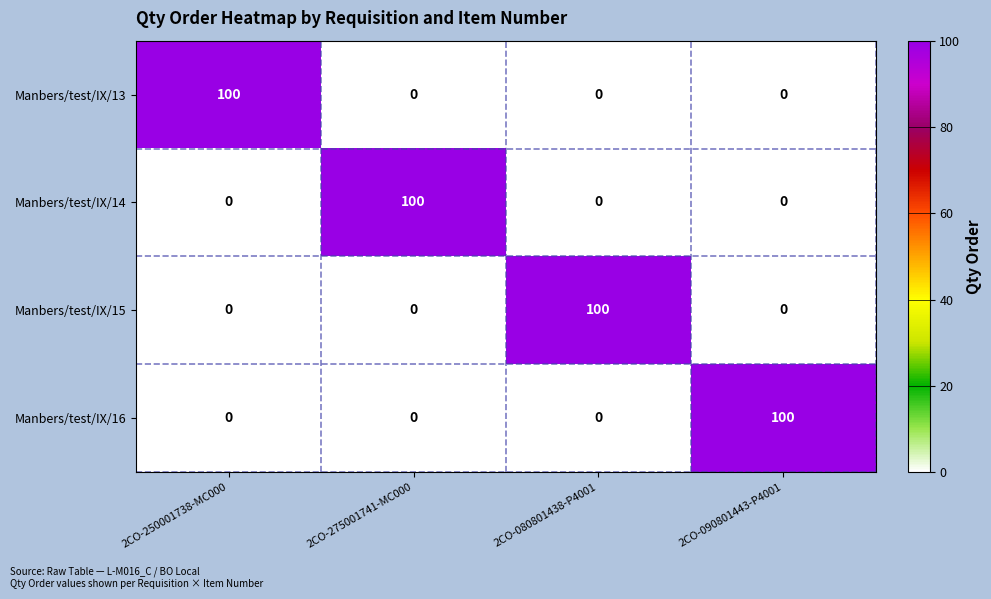

True or false: Manbers/test/IX/13 has a value of 0 at 2CO-090801443-P4001.

True